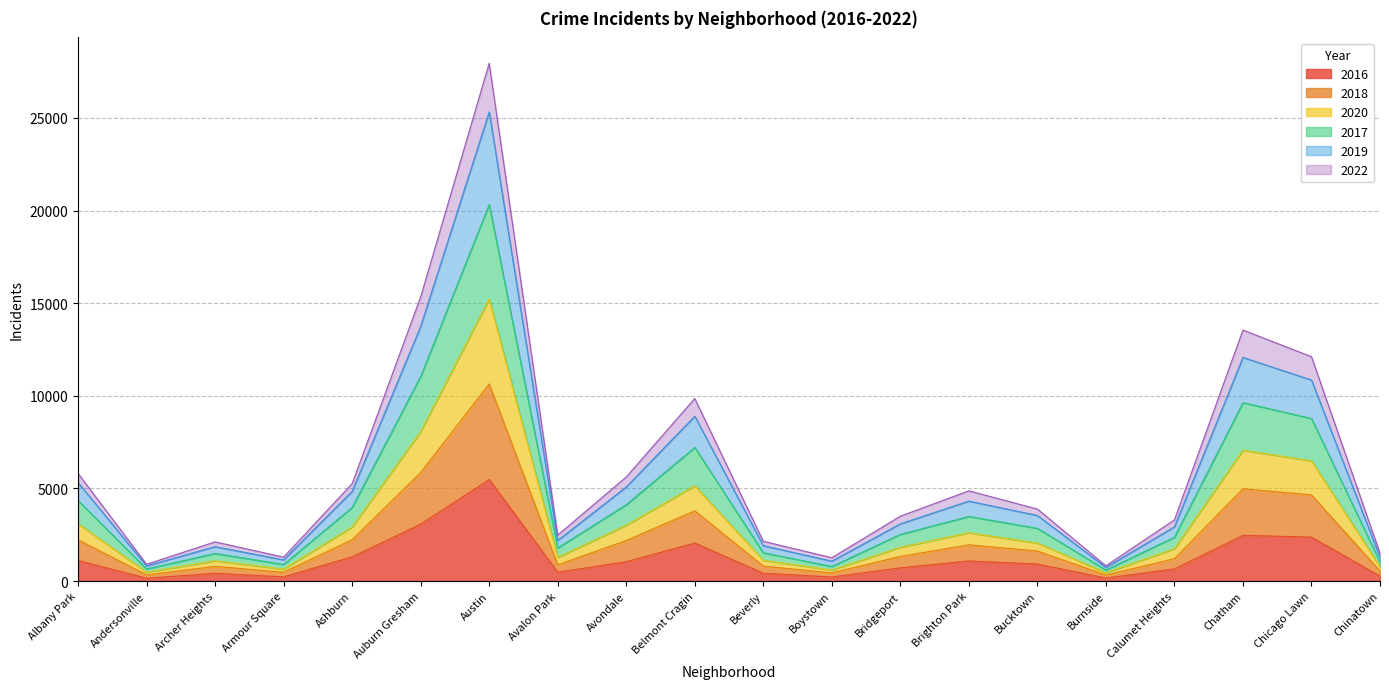

Which category has the lowest value across all series?

Andersonville